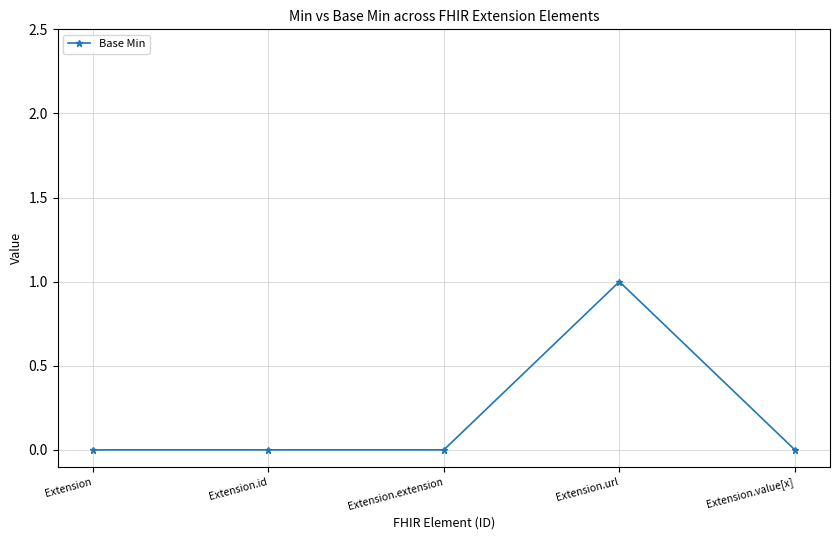

What position from the left is Extension?

1